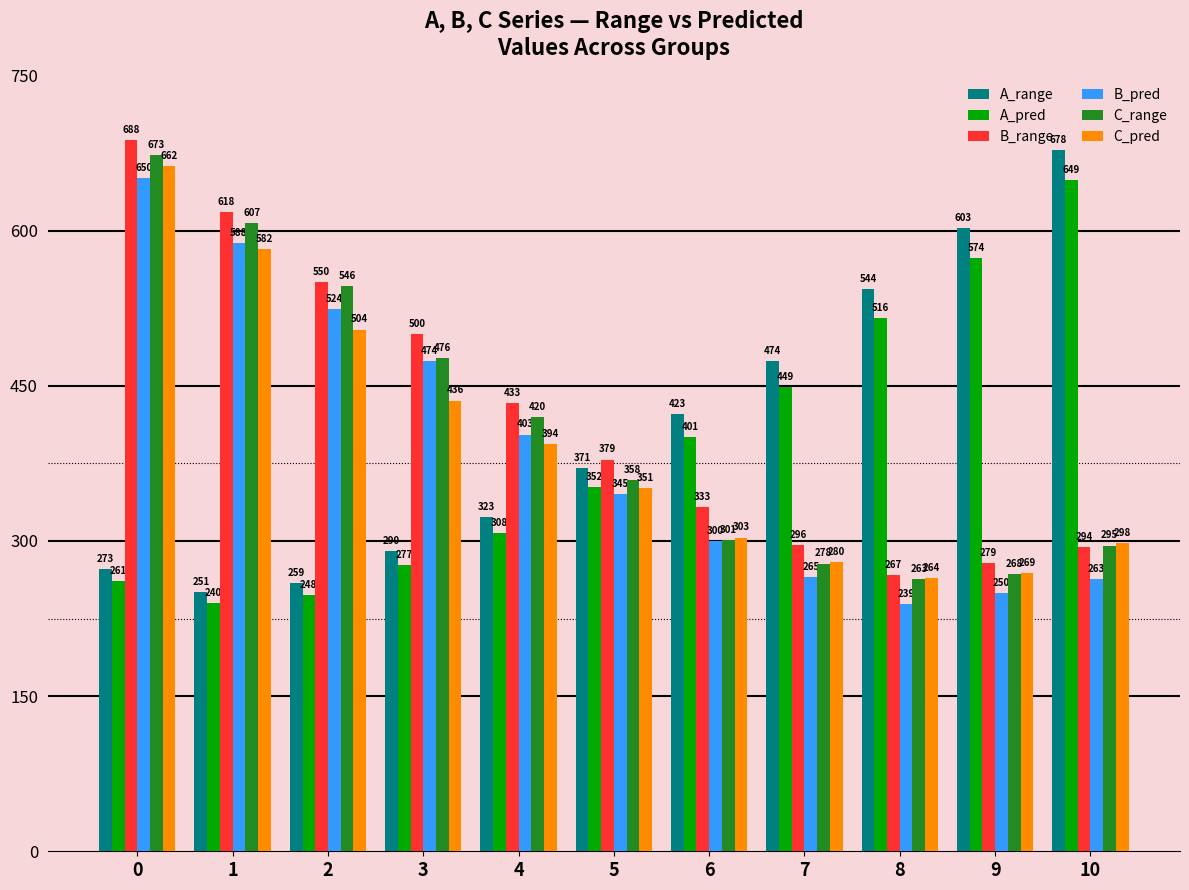

What is the sum of the C_range values at 7 and 3?

754.4